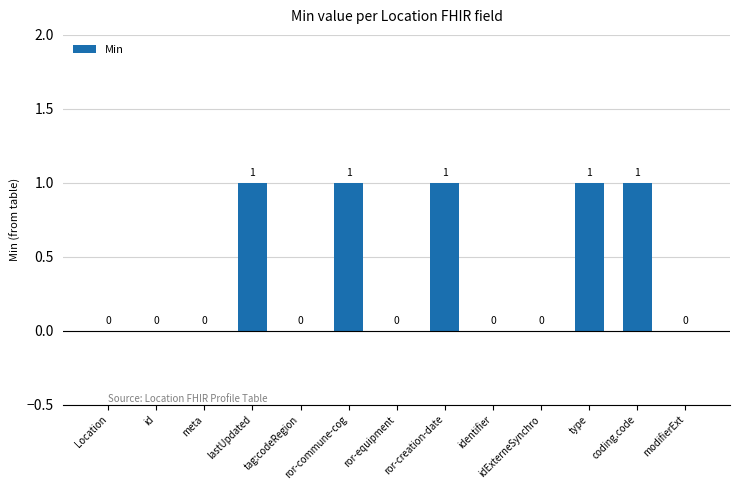

What is the sum of all values?

5